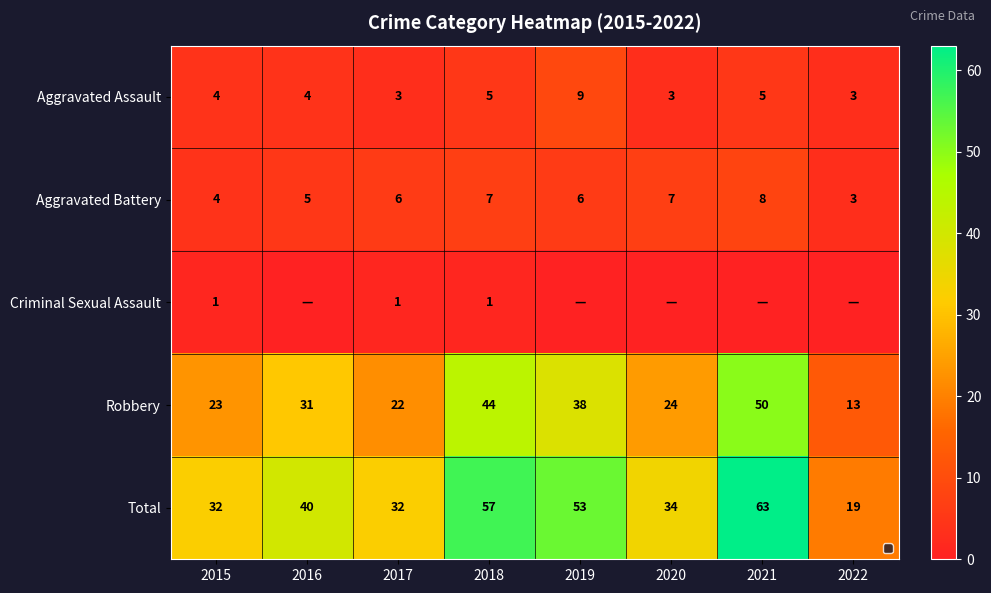

What is the maximum value for Aggravated Battery?

8